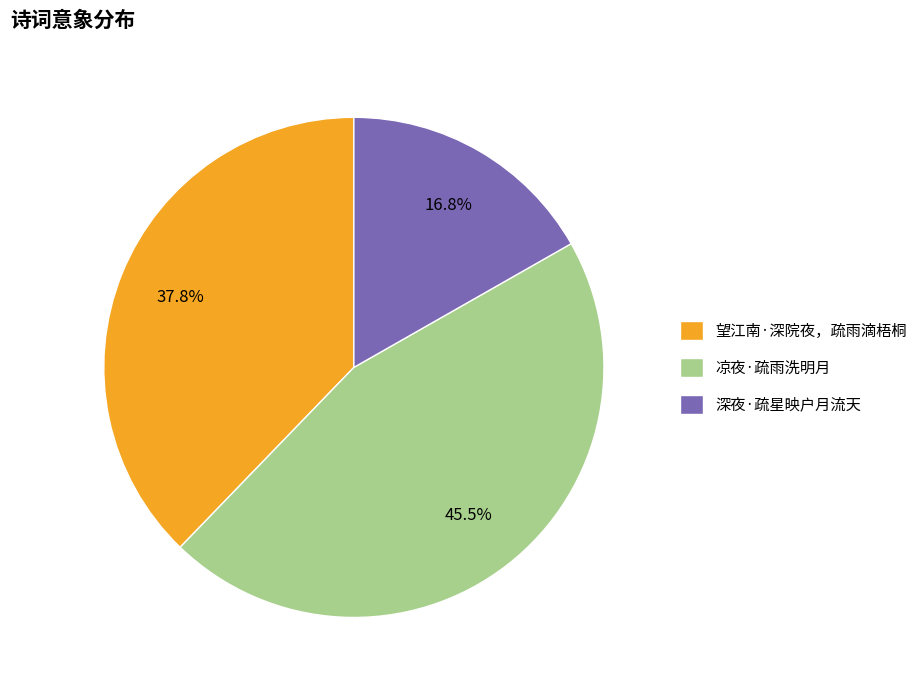

True or false: 凉夜·疏雨洗明月 accounts for 38% of the total.

False